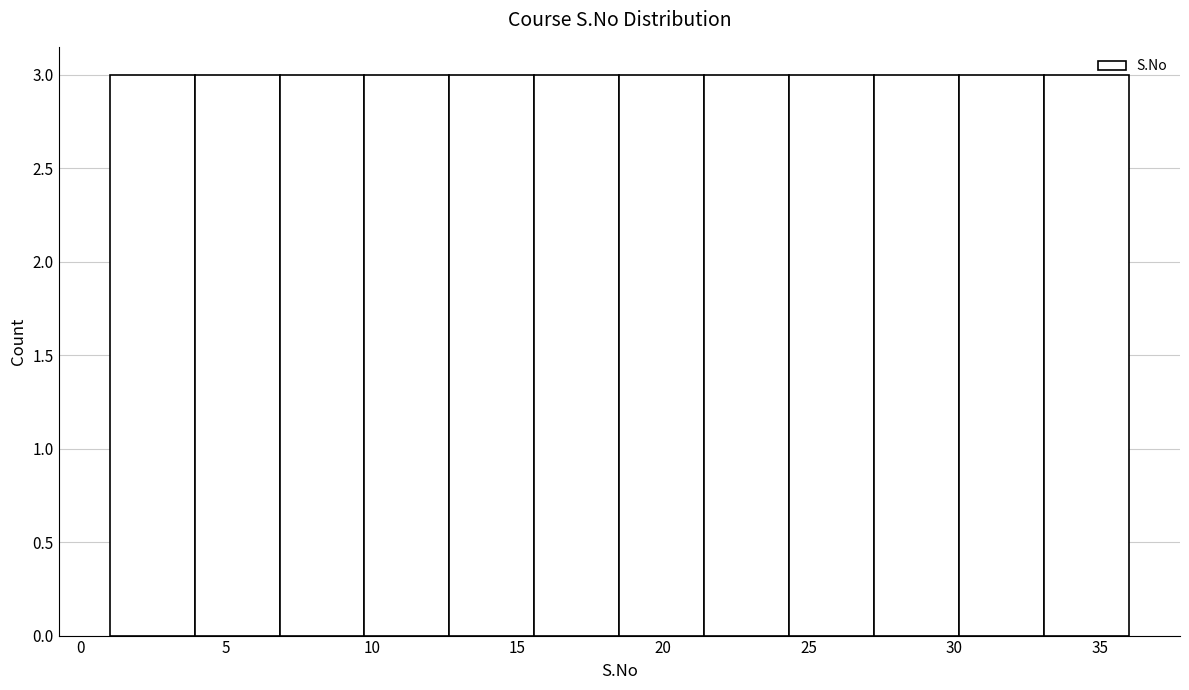

Reading left to right, list every bar in this chart as the range it spans on the x-axis followed by its height. Neither the bar edges nor the heights are printed on the chart, so give them approximately, as read against the axes.

1.0 to 4.0: 3
4.0 to 7.0: 3
7.0 to 10.0: 3
10.0 to 12.5: 3
12.5 to 15.5: 3
15.5 to 18.5: 3
18.5 to 21.5: 3
21.5 to 24.5: 3
24.5 to 27.5: 3
27.5 to 30.0: 3
30.0 to 33.0: 3
33.0 to 36.0: 3